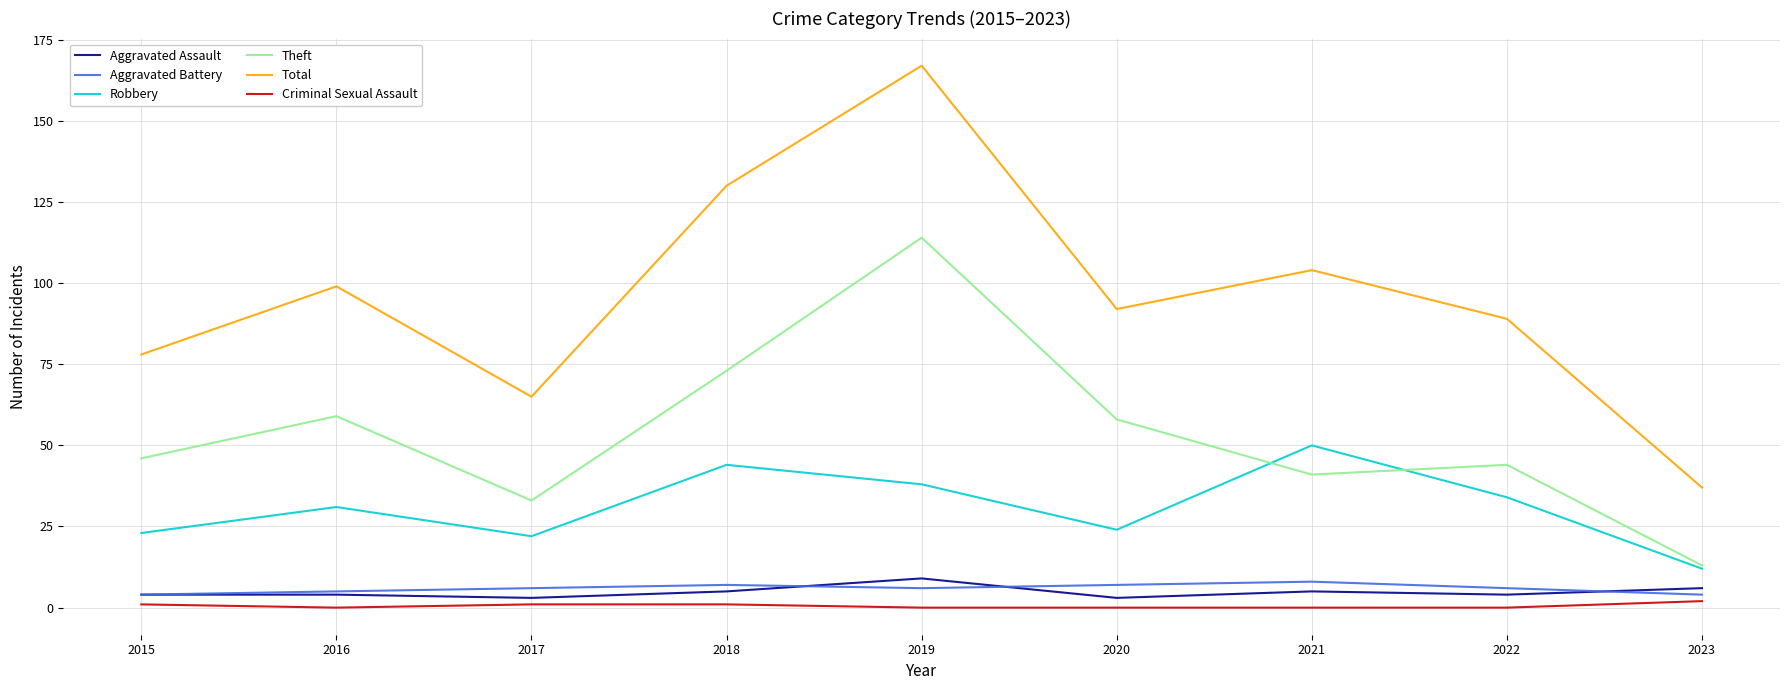

Reading right to left, what are all the values shown in this chart?

Aggravated Assault: 6	4	5	3	9	5	3	4	4
Aggravated Battery: 4	6	8	7	6	7	6	5	4
Robbery: 12	34	50	24	38	44	22	31	23
Theft: 13	44	41	58	114	73	33	59	46
Total: 37	89	104	92	167	130	65	99	78
Criminal Sexual Assault: 2	0	0	0	0	1	1	0	1